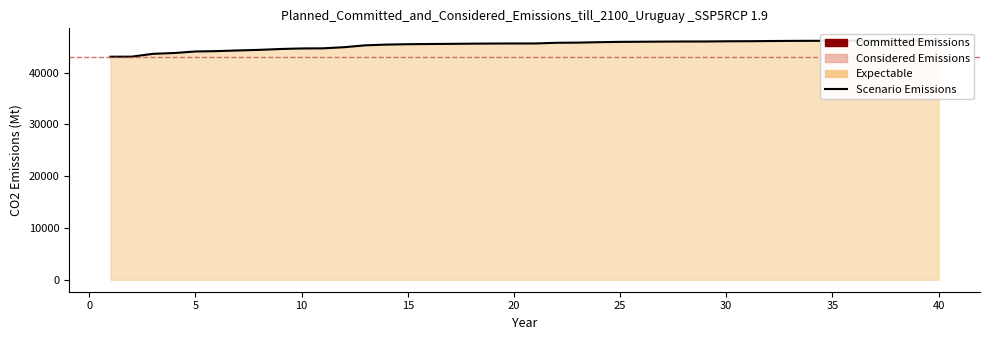

What is the maximum value shown in the chart?

46233